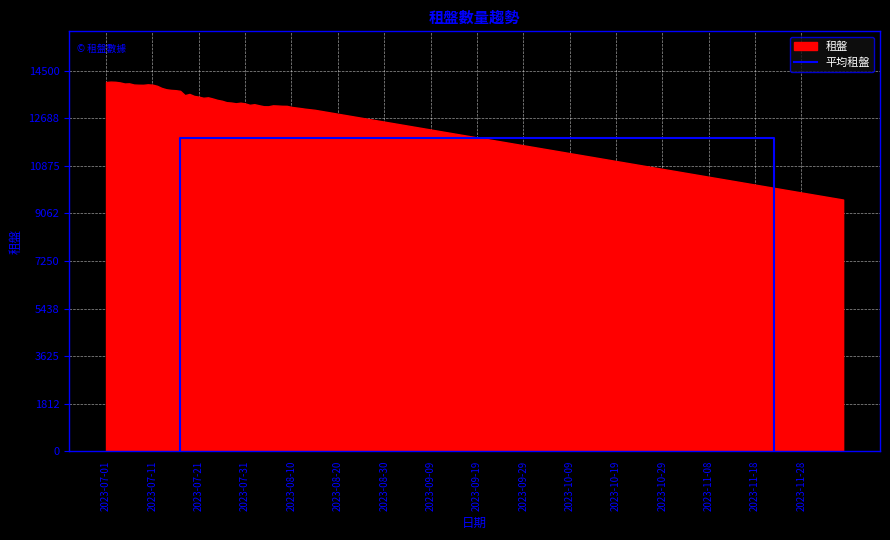

The value at 2023-07-31 is -4773.7. True or false?

False